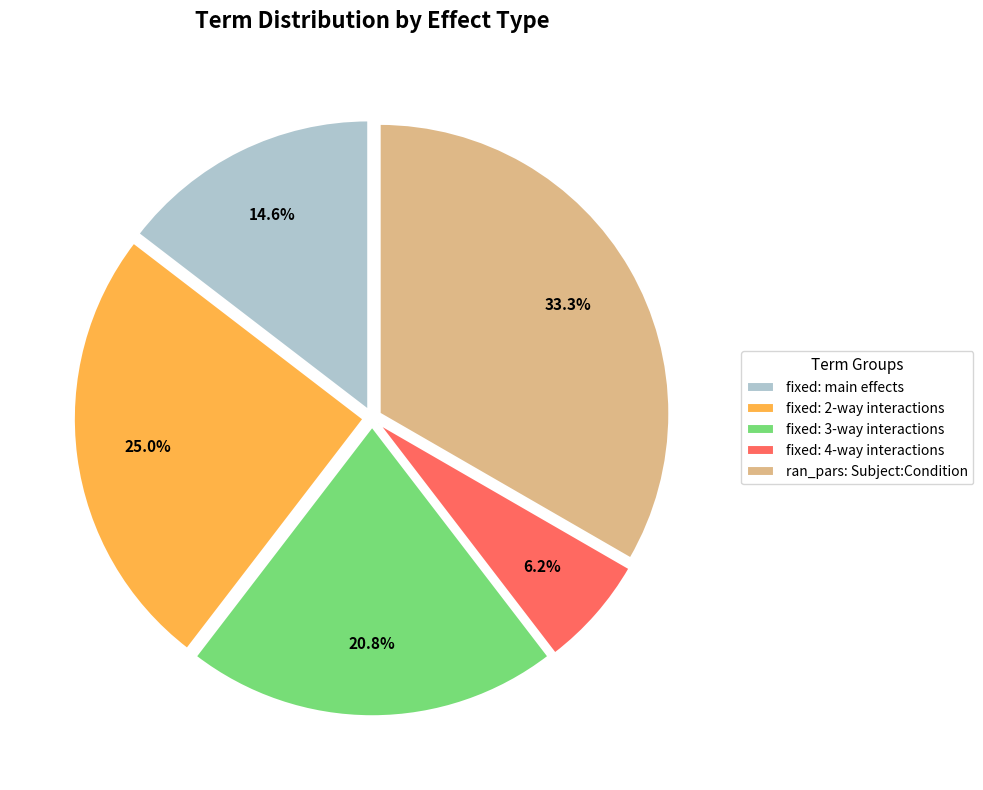

Do fixed: 4-way interactions and fixed: main effects together represent more than half of the pie?

No